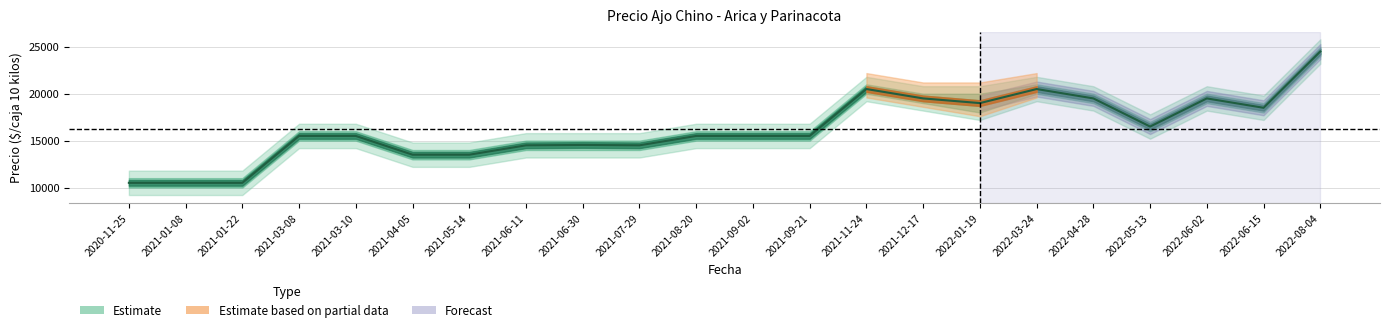

At which category does the chart reach its minimum across all series?

2020-11-25